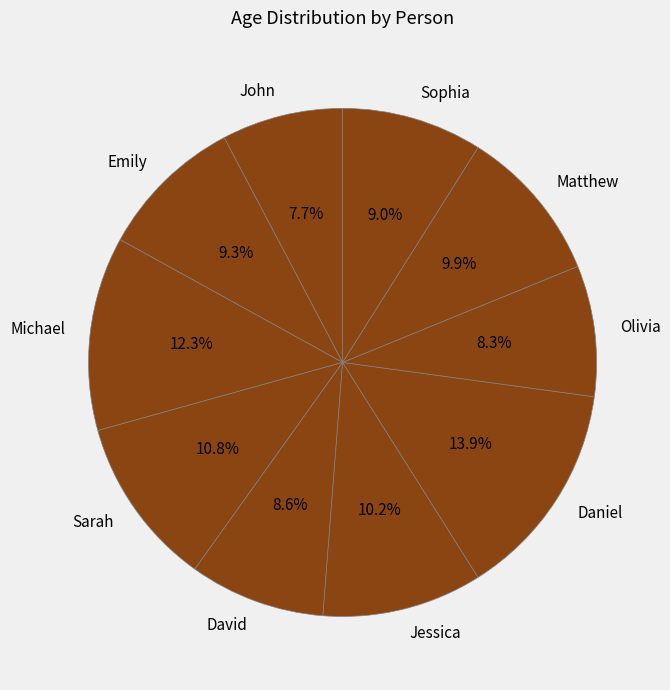

Combined, do Olivia and John account for over 50%?

No